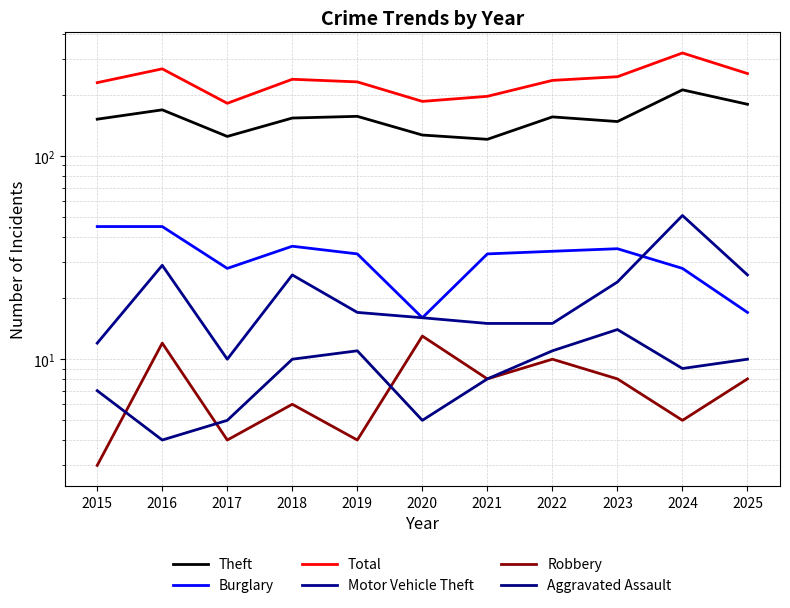

What is the total value across all series at 2022?

462